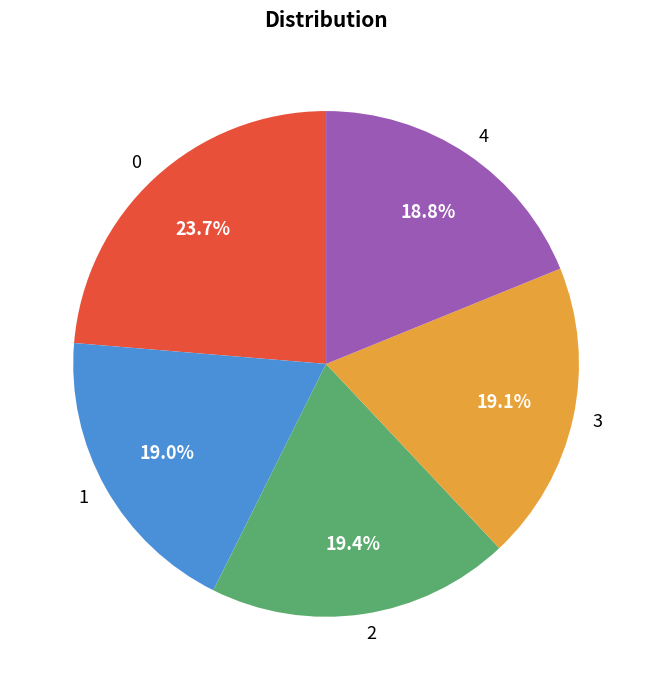

To the nearest percent, what percentage of the pie is 3?

19%